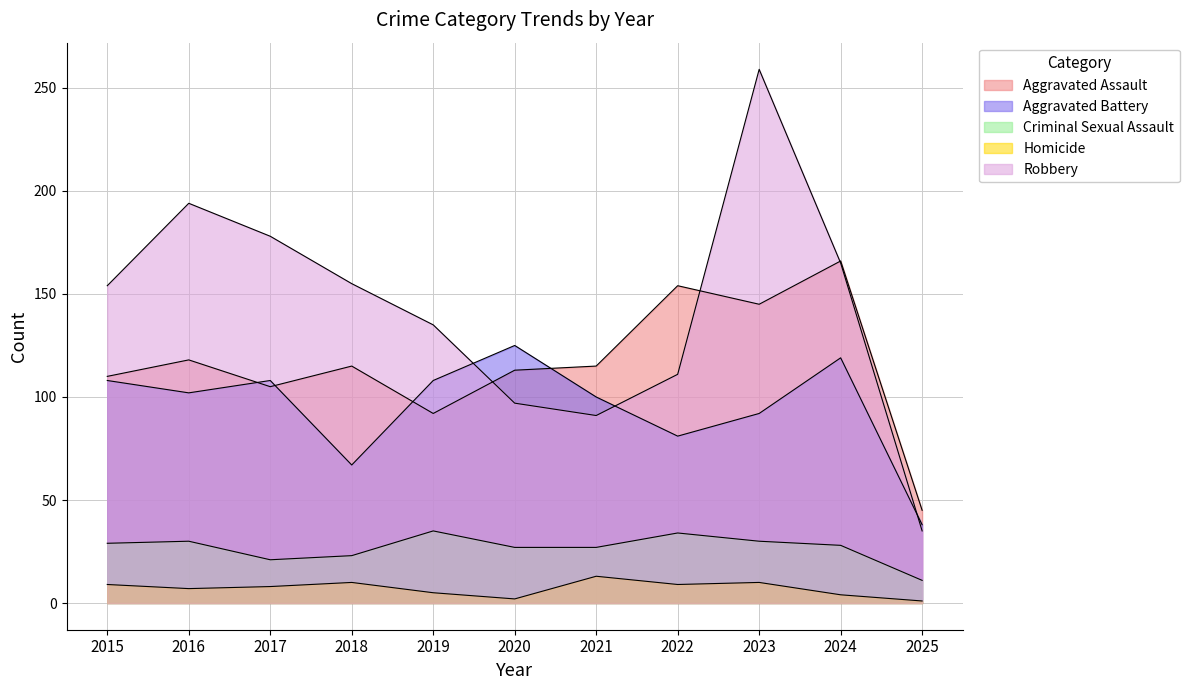

How many data points does each series have?

11